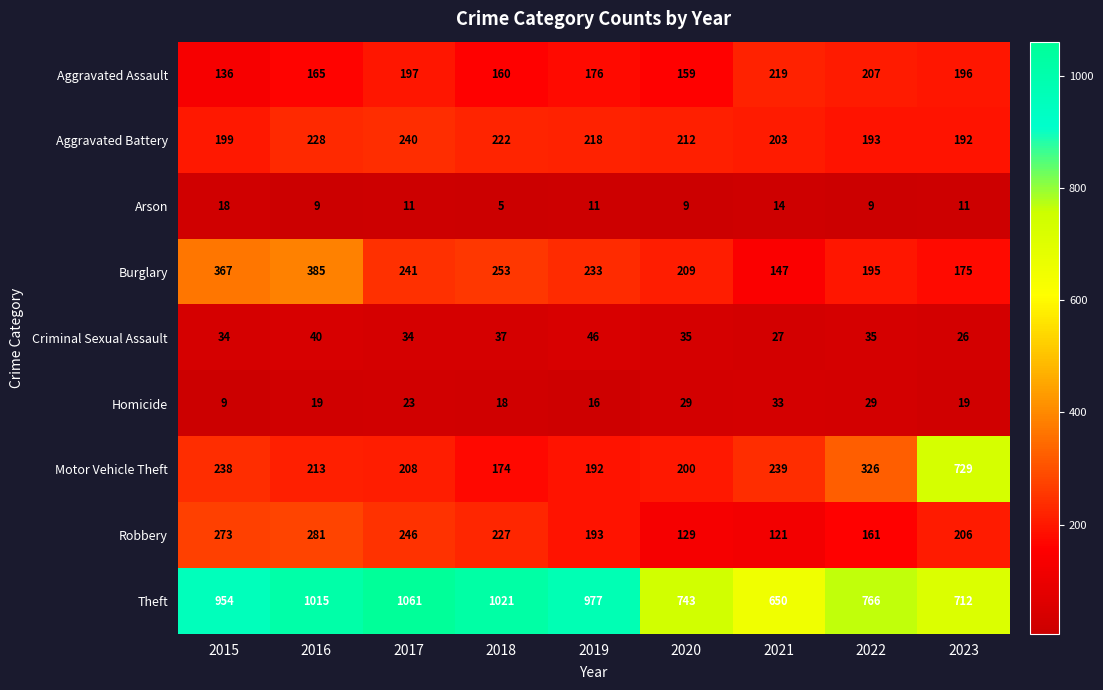

At 2019, list the series in order from smallest to largest.

Arson, Homicide, Criminal Sexual Assault, Aggravated Assault, Motor Vehicle Theft, Robbery, Aggravated Battery, Burglary, Theft